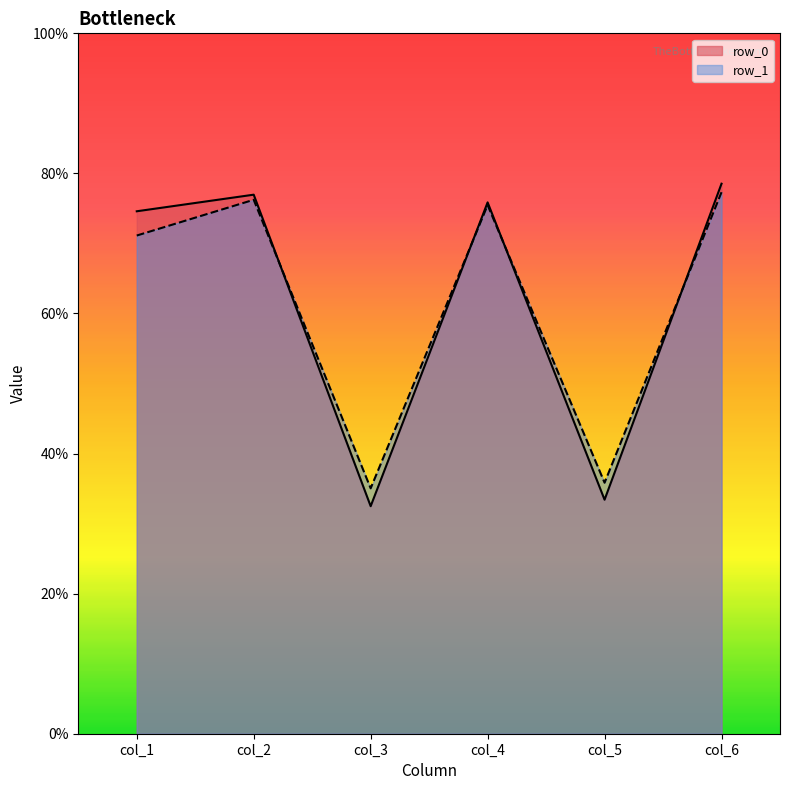

Rank the series at 1 from highest to lowest value.

col_6, col_2, col_4, col_1, col_5, col_3